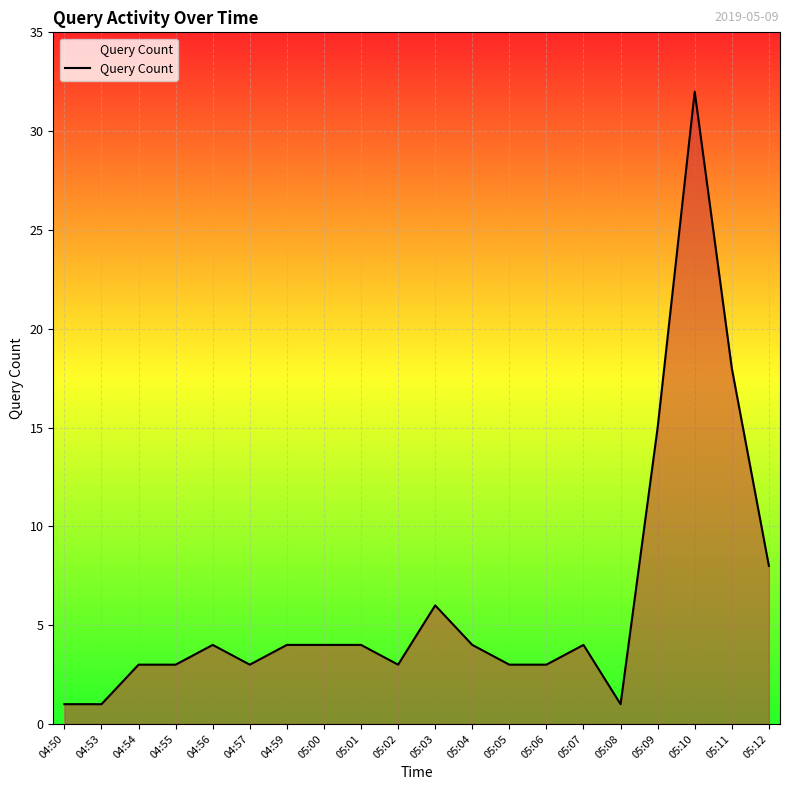

The chart shows a value of 1 at 04:50. True or false?

True